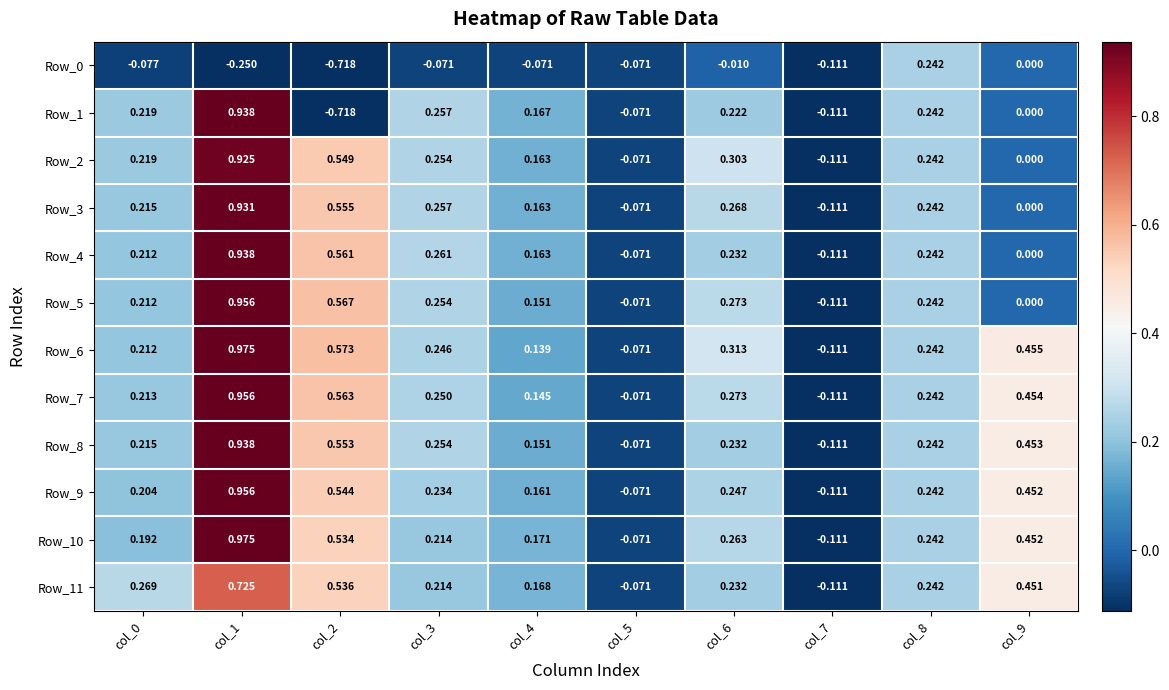

How many distinct data groups are displayed?

12